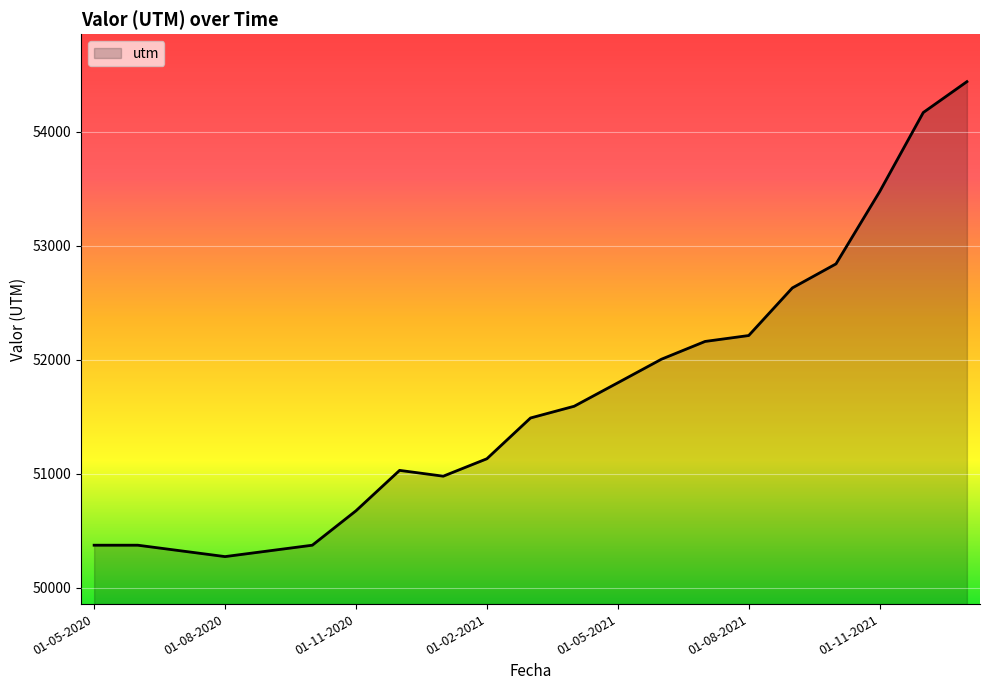

What is the smallest value displayed?

50272